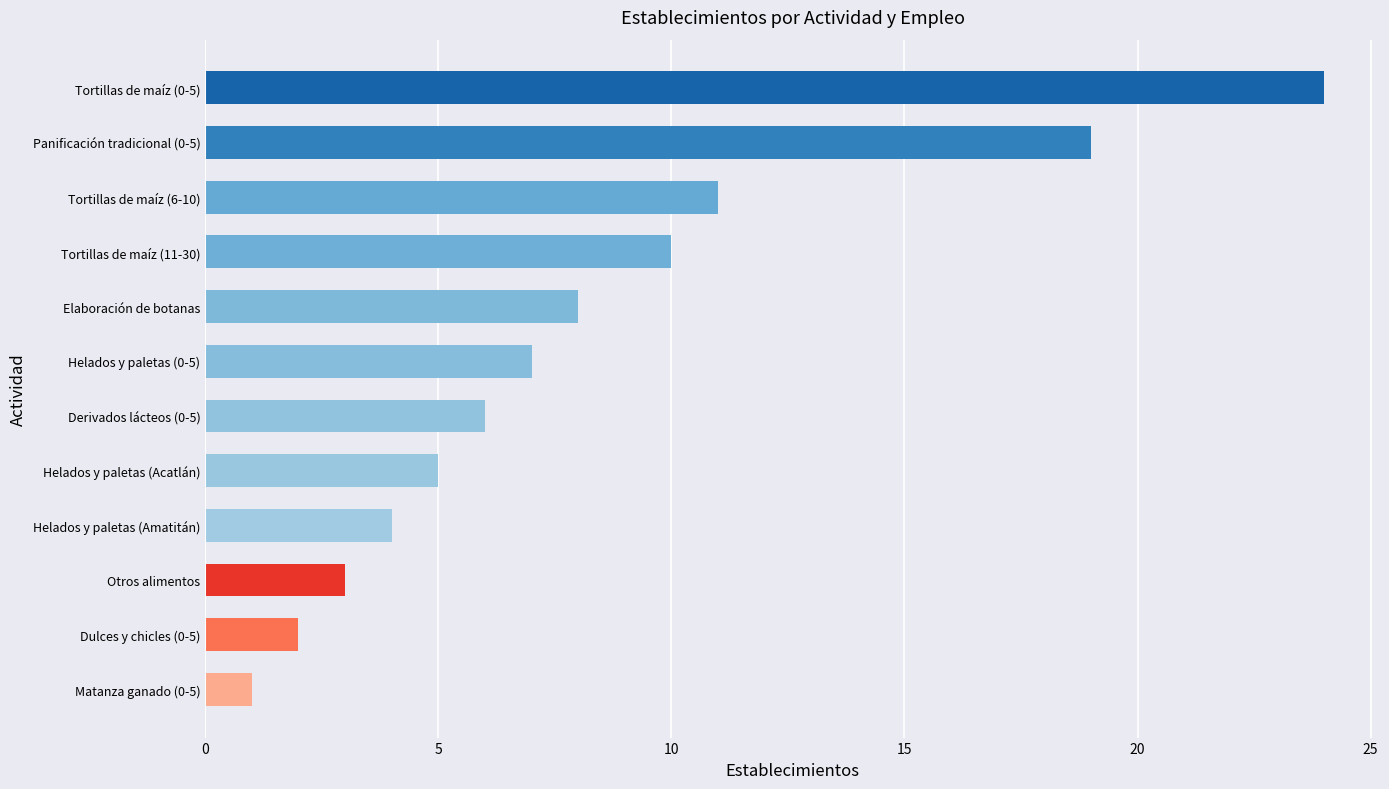

Reading bottom to top, transcribe all the data shown in this chart.

1	2	3	4	5	6	7	8	10	11	19	24